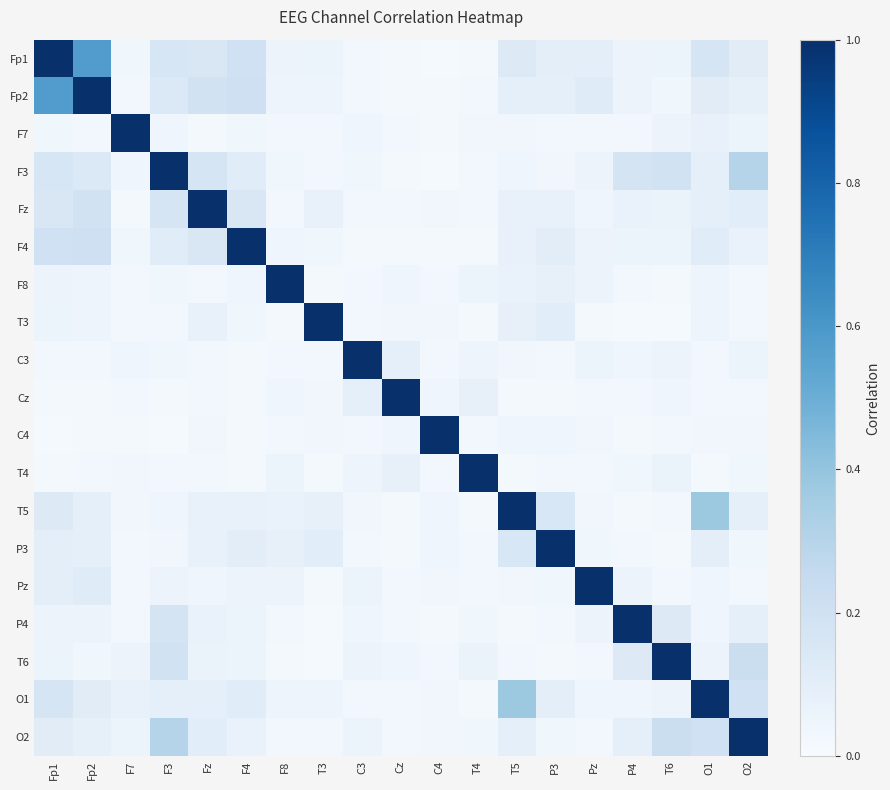

At which category does the chart reach its minimum across all series?

C4